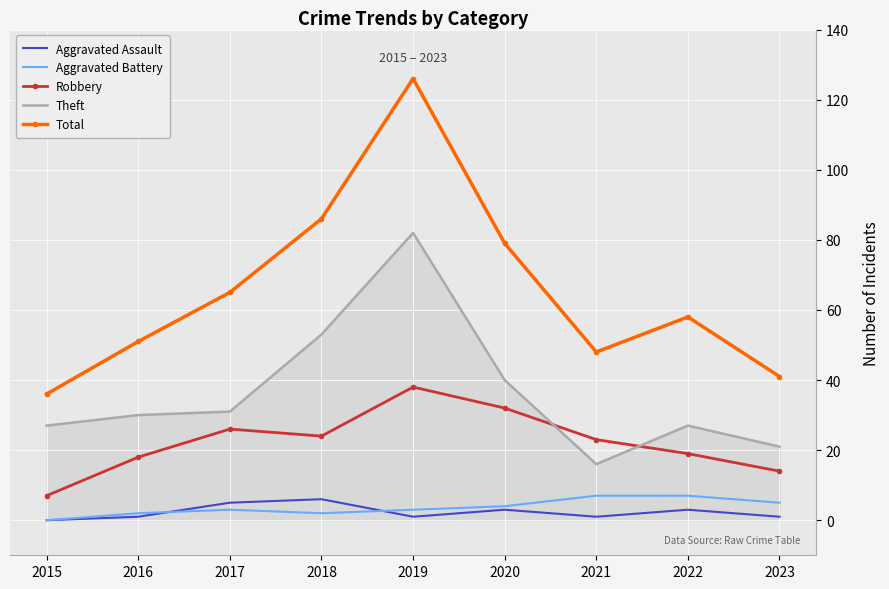

At how many categories does at least one series exceed 4?

9